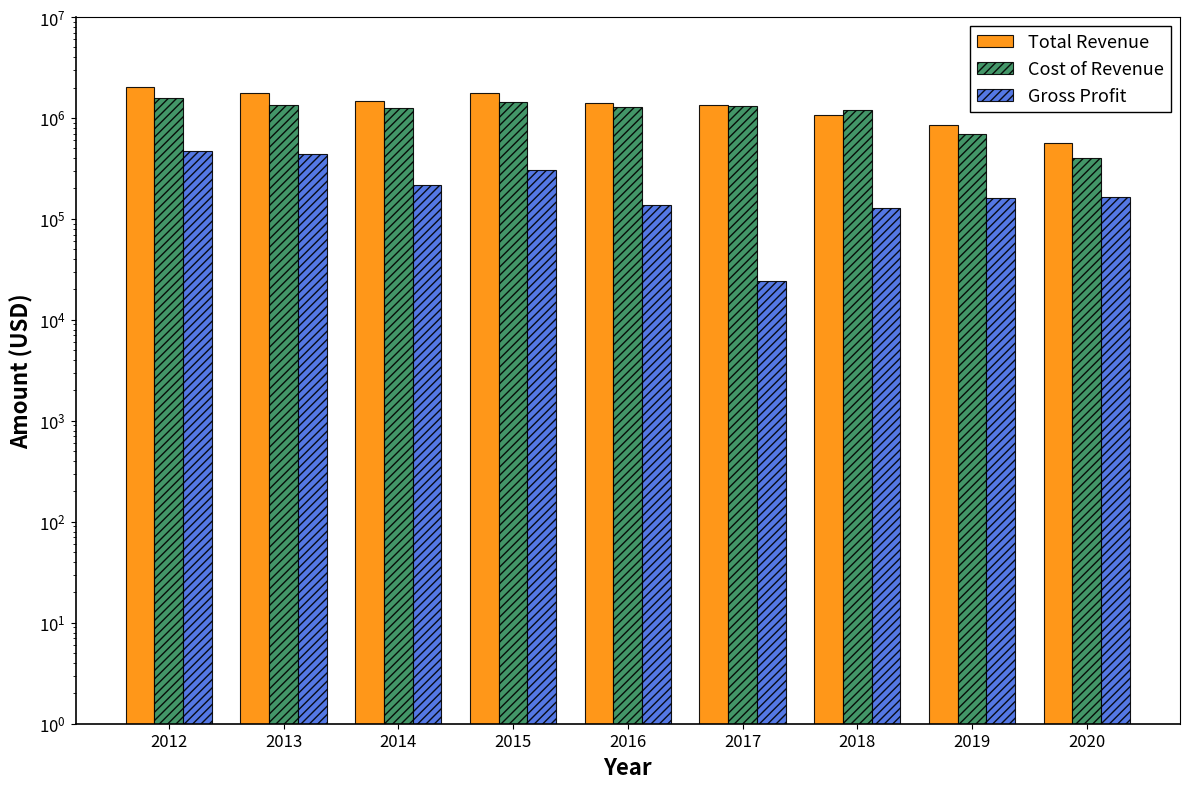

At 2014, list the series in order from largest to smallest.

Total Revenue, Cost of Revenue, Gross Profit